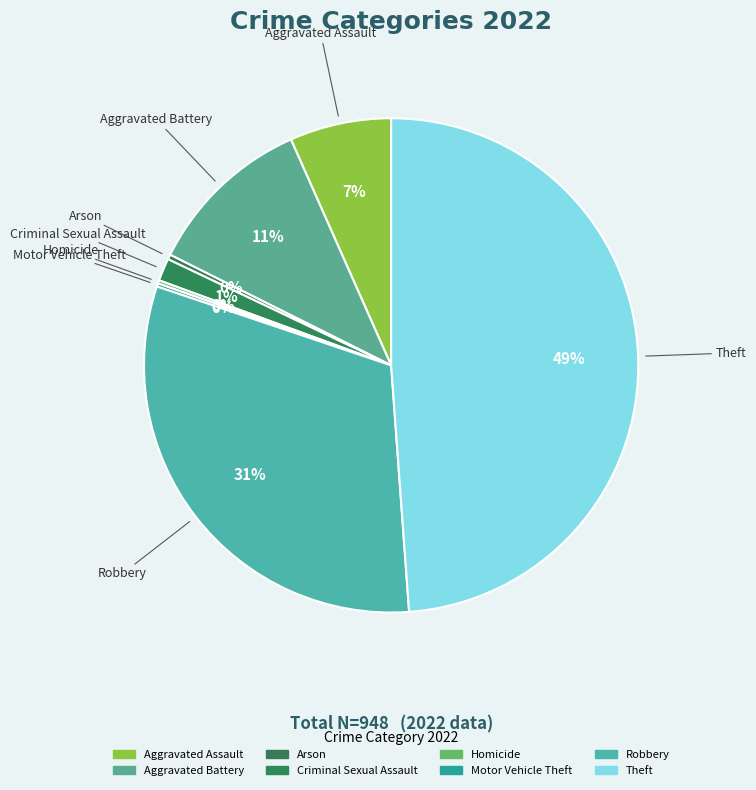

Does Homicide represent more than half of the total?

No